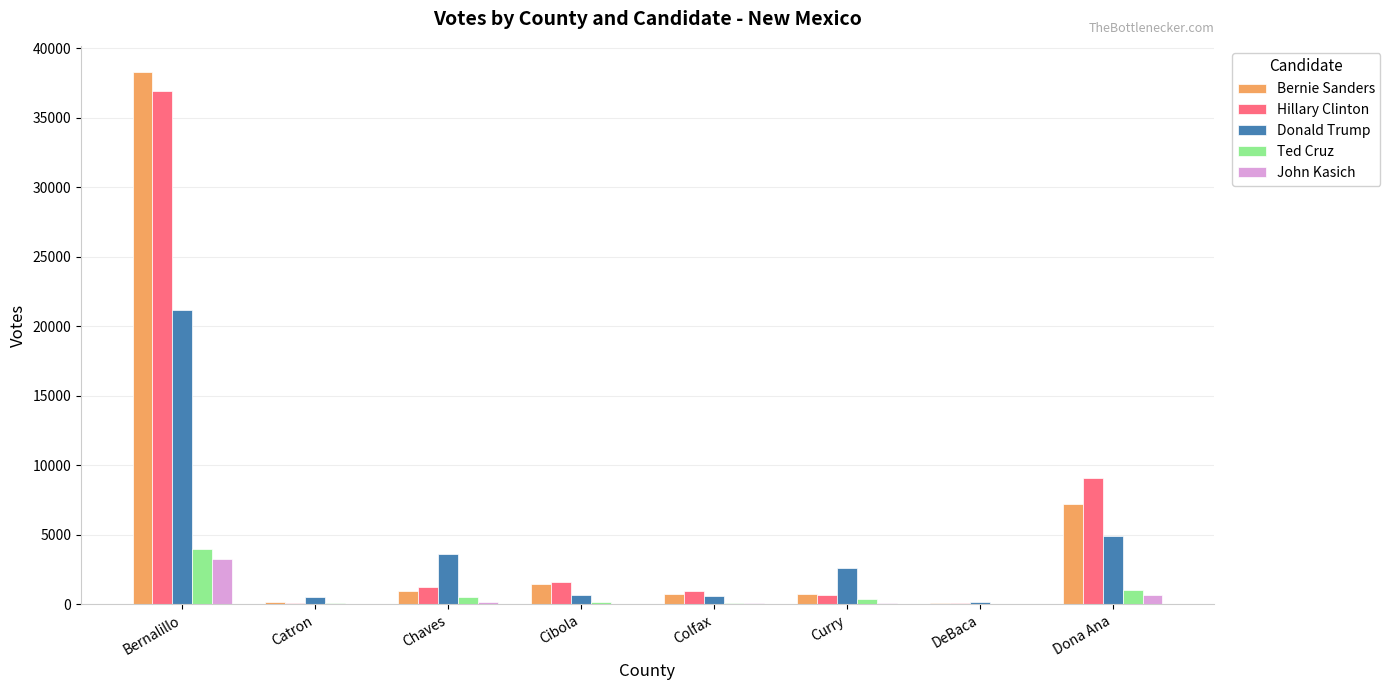

What are all the series names shown in the legend?

Bernie Sanders, Hillary Clinton, Donald Trump, Ted Cruz, John Kasich